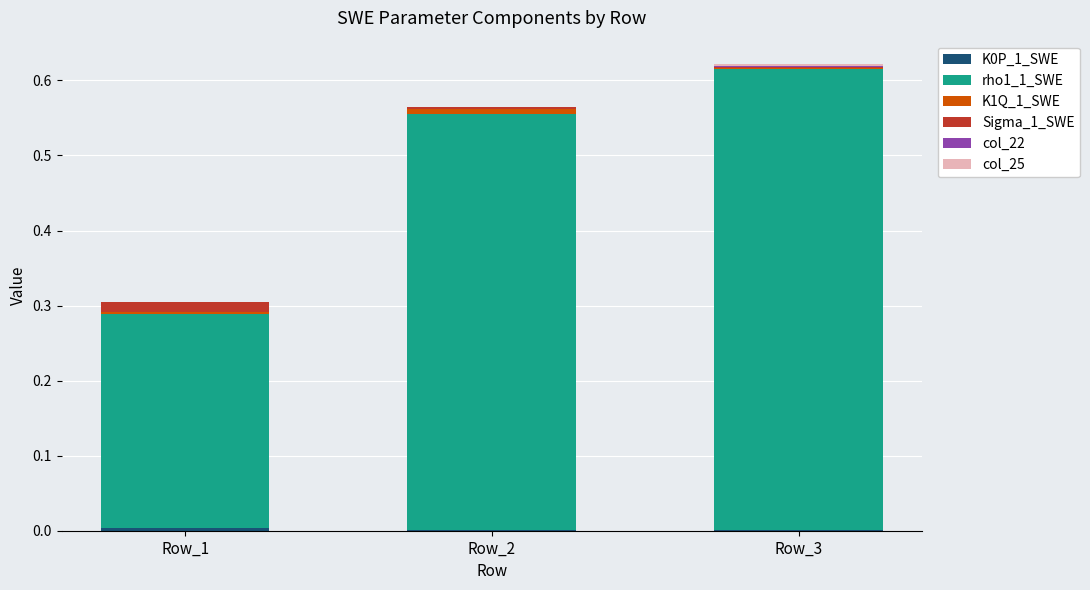

How many categories are shown in the chart?

3